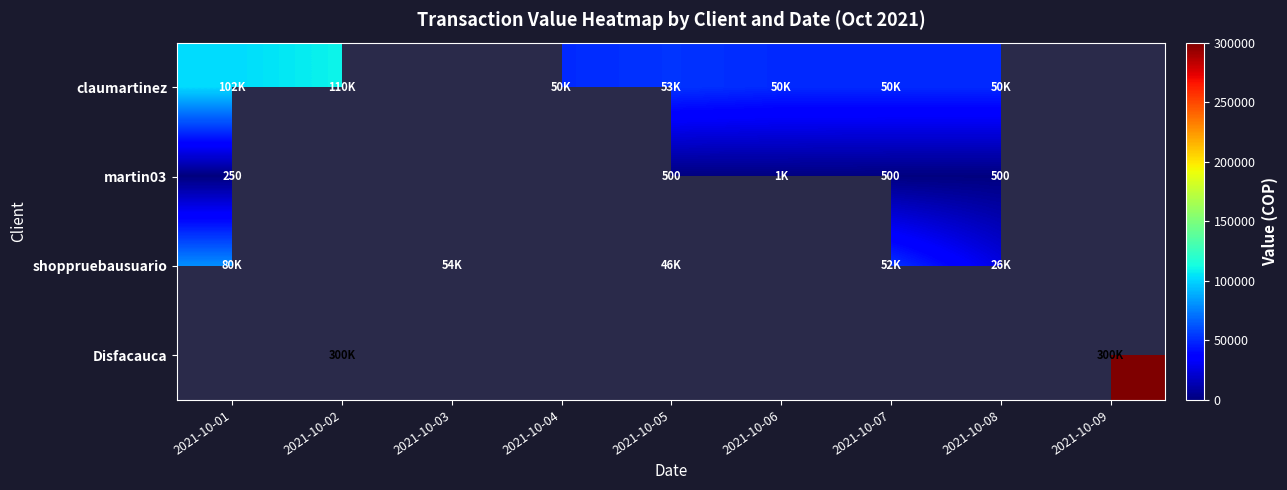

True or false: martin03 has a value of 349 at 2021-10-01.

False